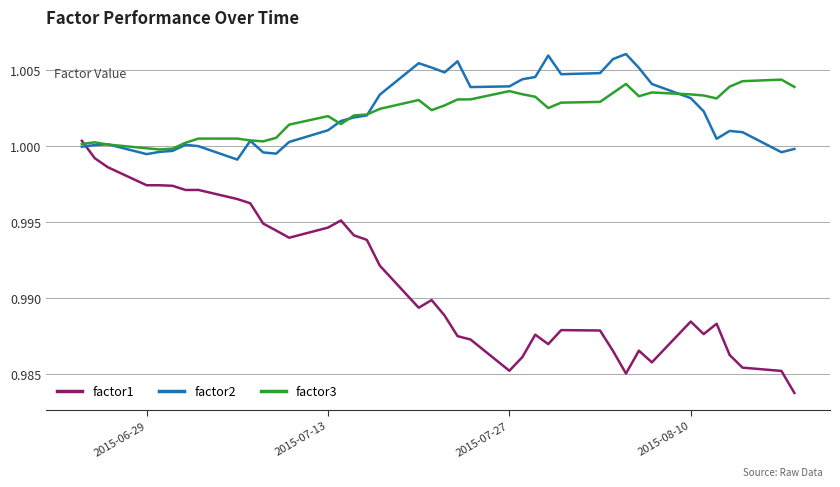

Which series has the largest range (max minus min)?

factor1